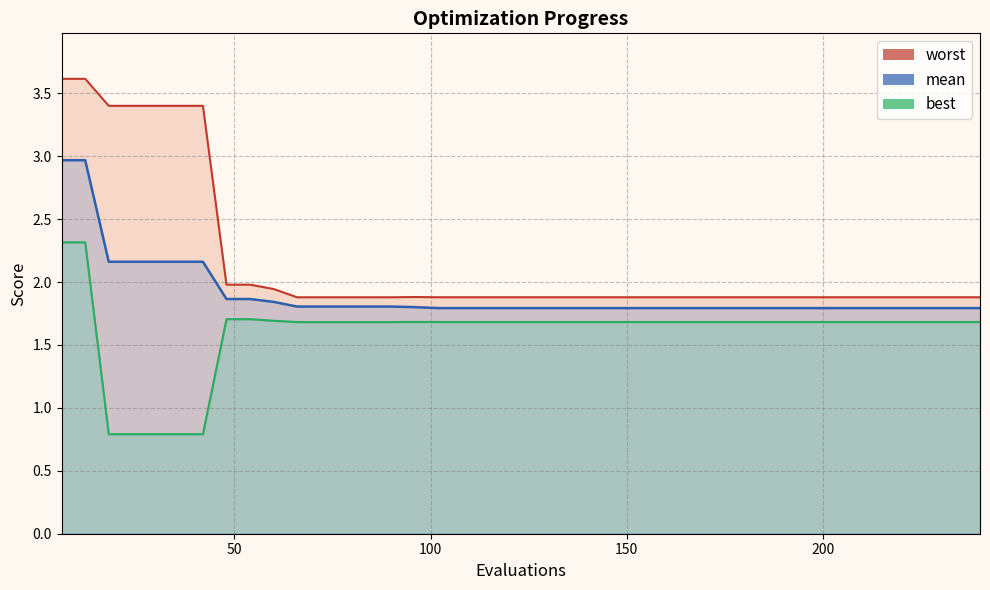

Is the value of mean at 37 greater than the value of worst at 14?

No